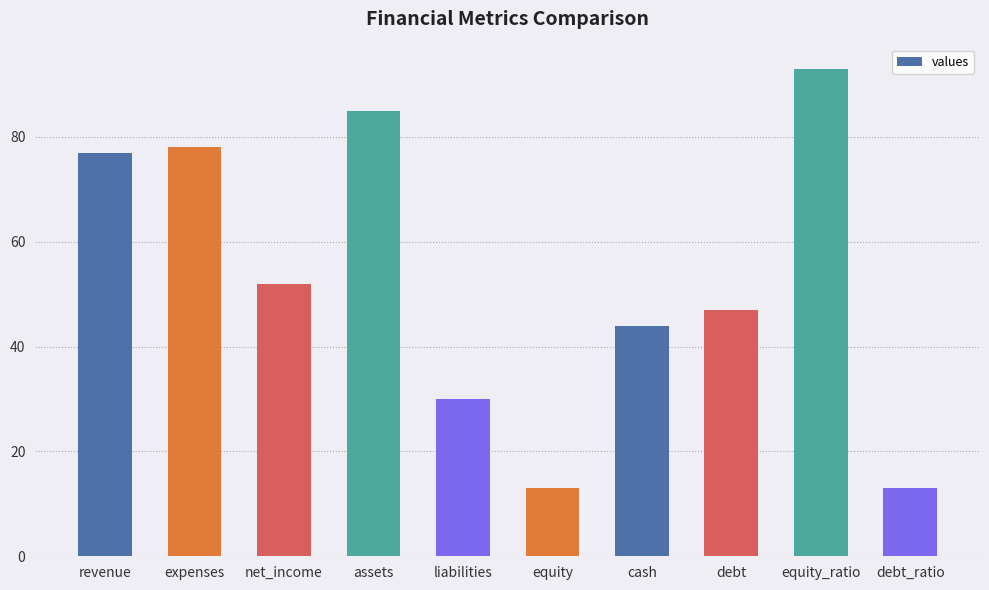

What is the maximum value shown in the chart?

93